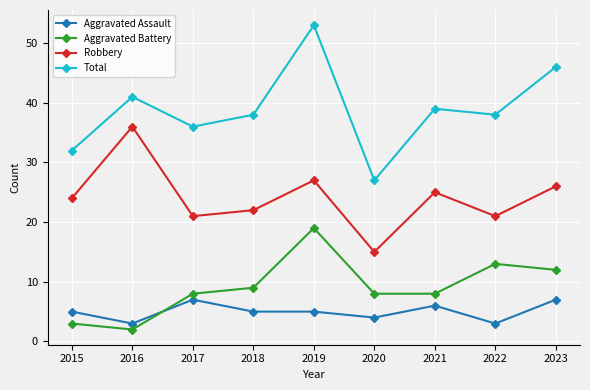

The value of Robbery at 2023 is 26. True or false?

True